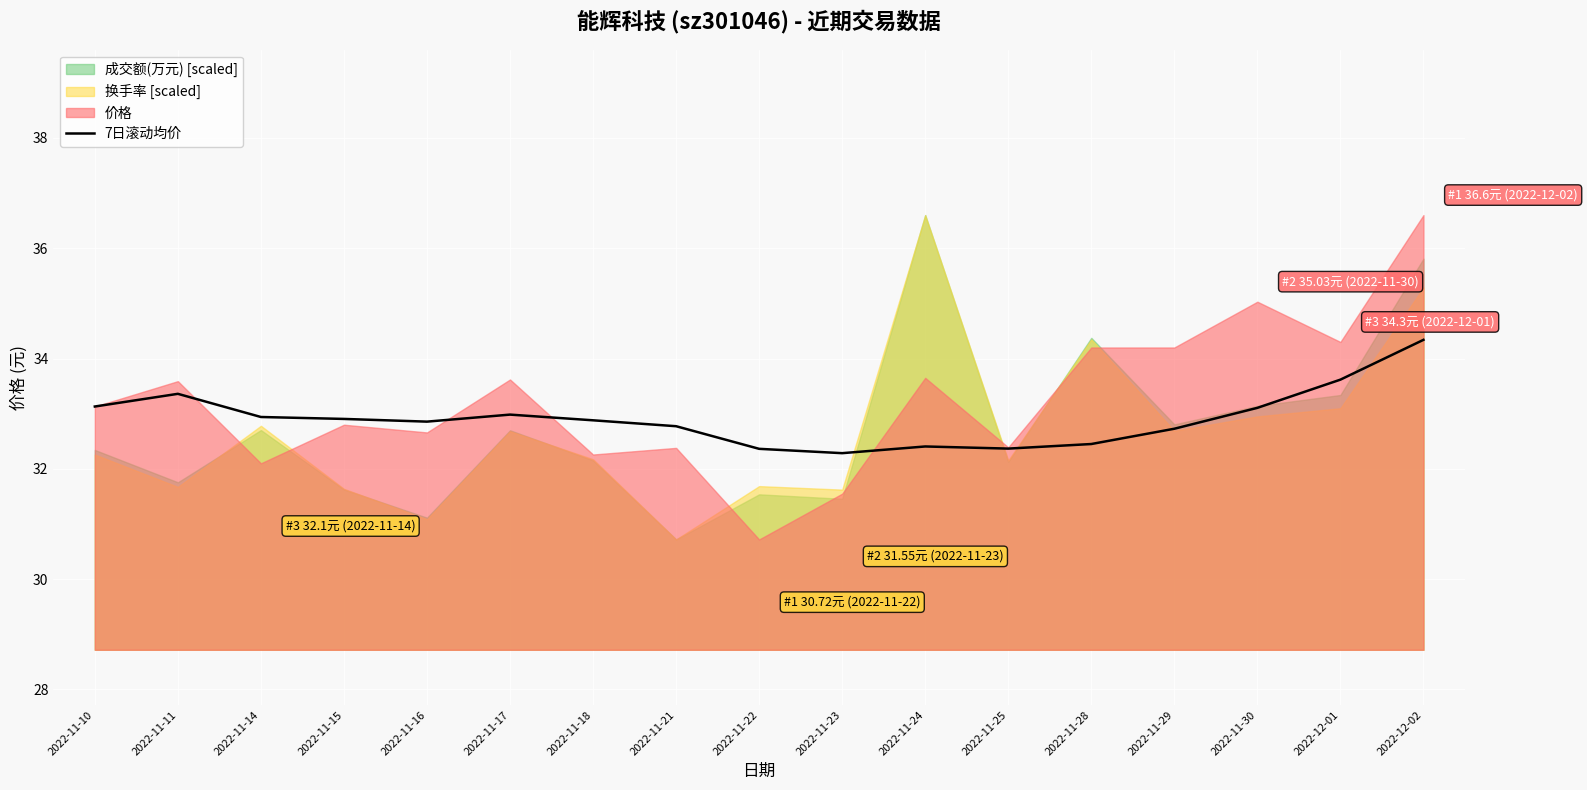

The value of 7日滚动均价 at 2022-11-24 is 32.4. True or false?

True